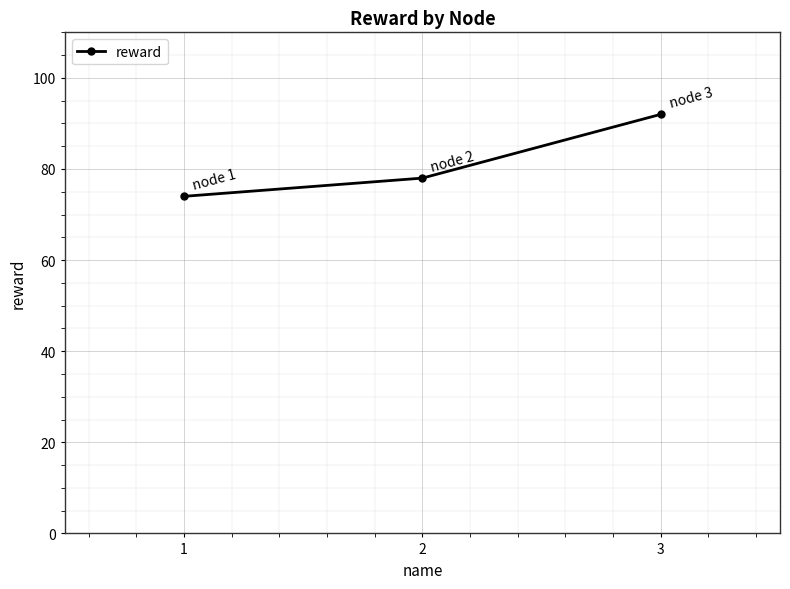

Reading left to right, transcribe all the data shown in this chart.

74	78	92